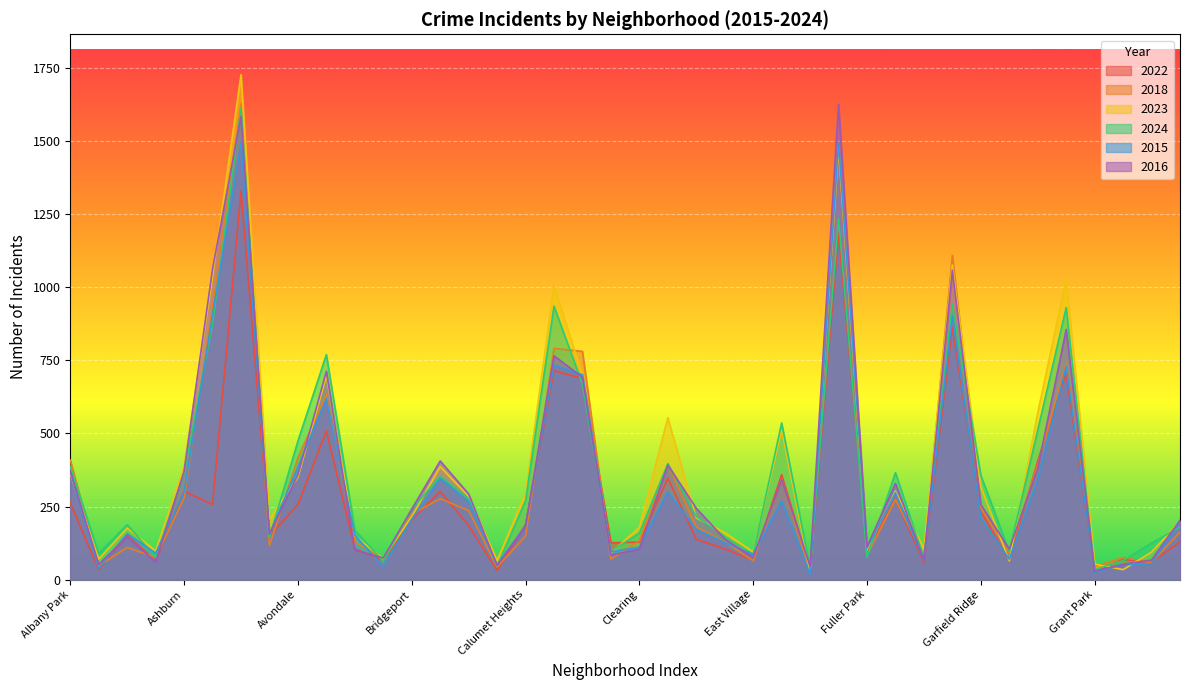

Does the chart display data point markers on the line(s)?

No